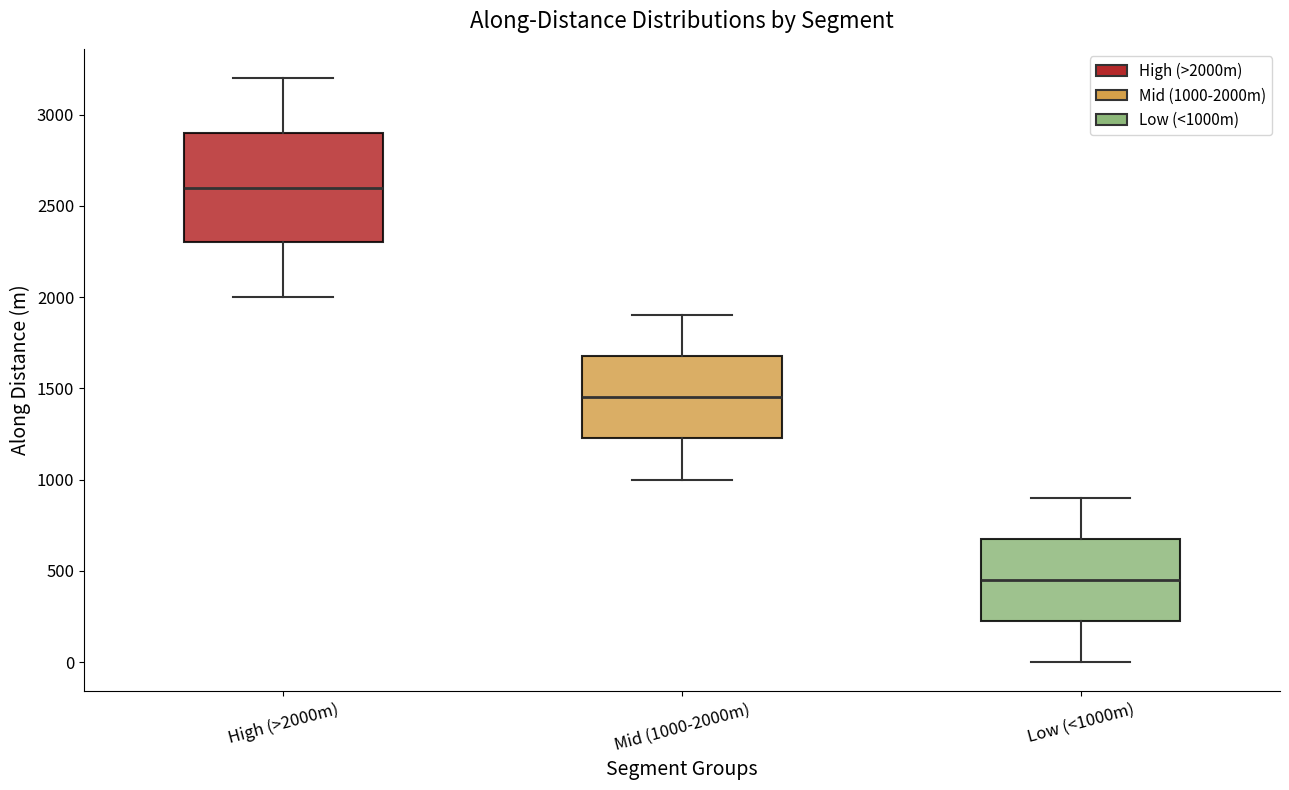

Comparing the boxes themselves (not the whiskers), which one is the tallest?

High (>2000m)